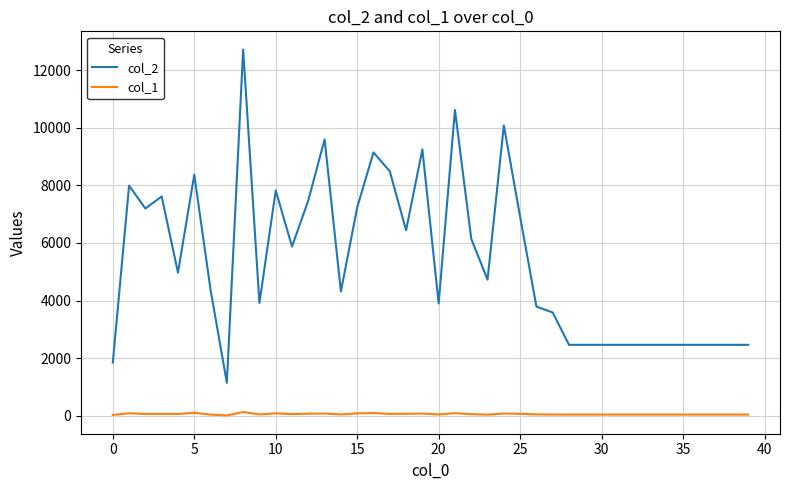

Which series has the largest total across all categories?

col_2